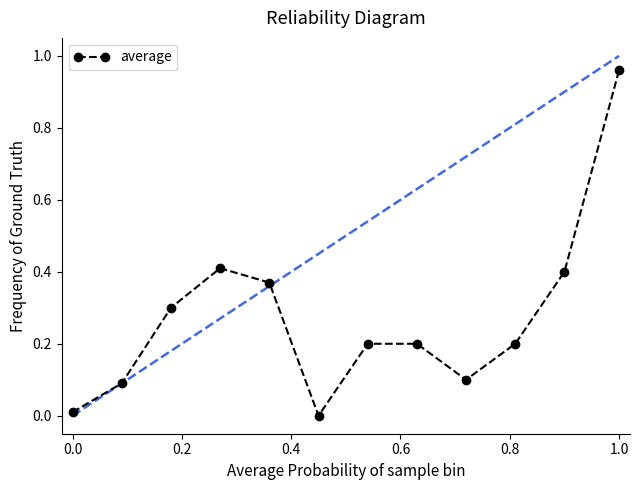

How many interior local peaks (higher than both neighbors) does the data have?

1